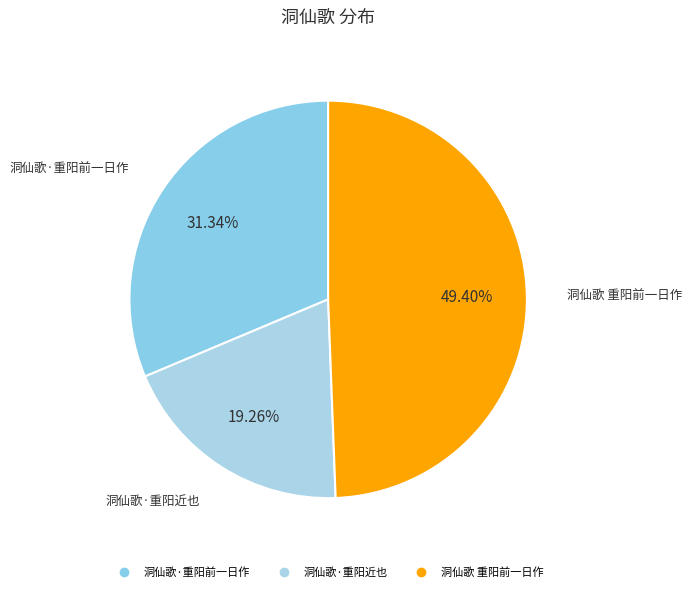

Count the number of slices in the pie.

3